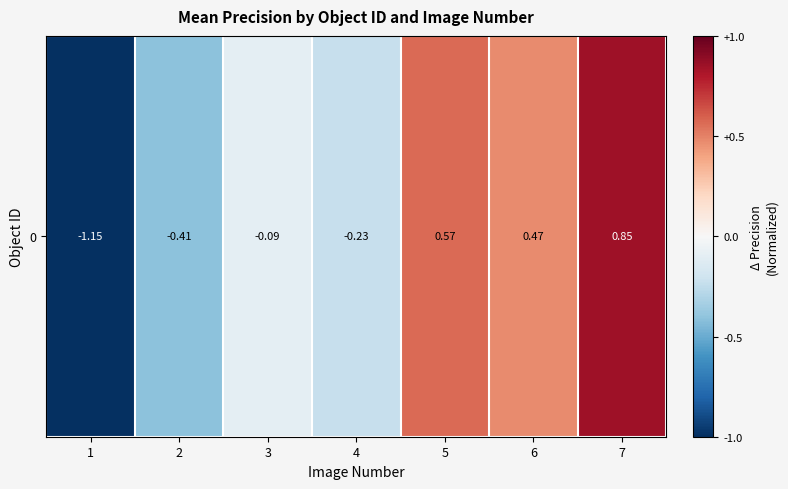

Reading left to right, what are all the values shown in this chart?

-1.2	-0.4	-0.1	-0.2	0.6	0.5	0.8